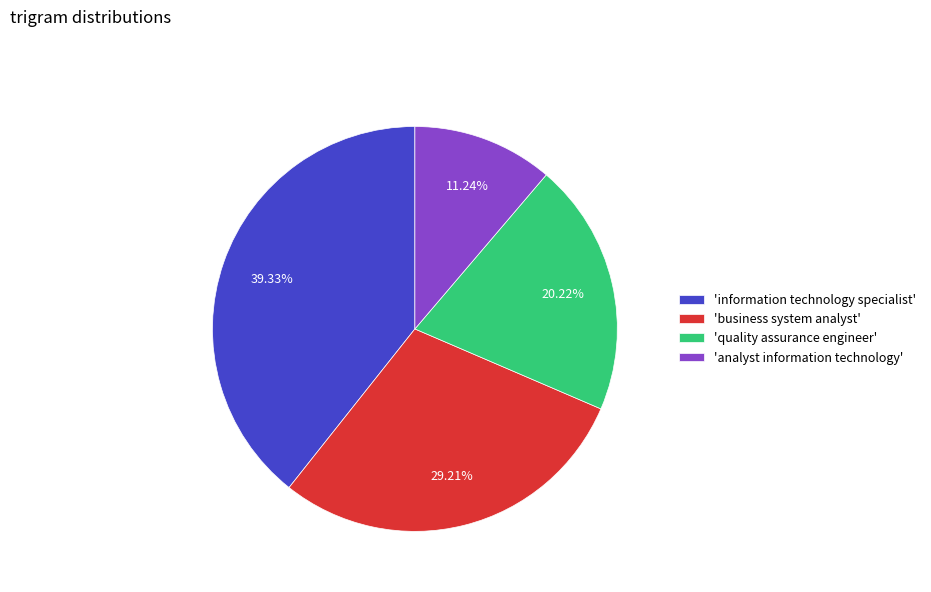

Is there a majority slice in this chart?

No